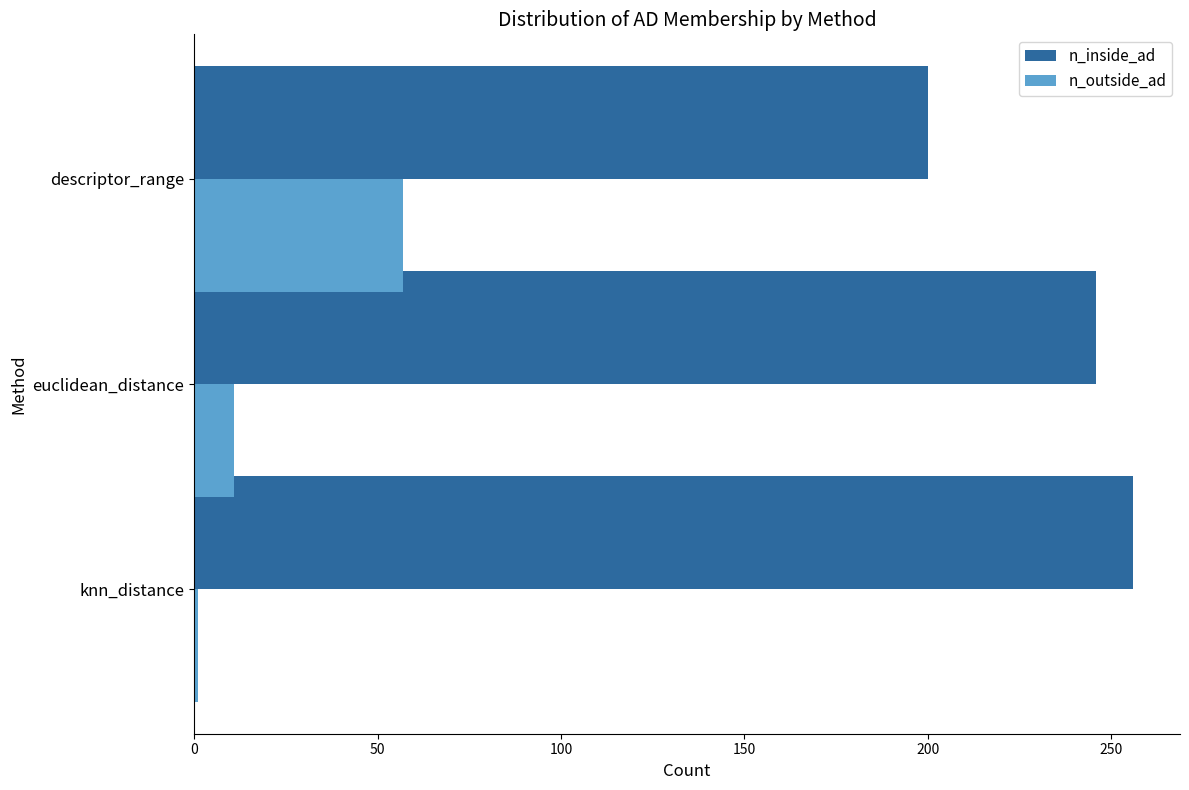

What is the difference between the highest and lowest values at euclidean_distance?

235